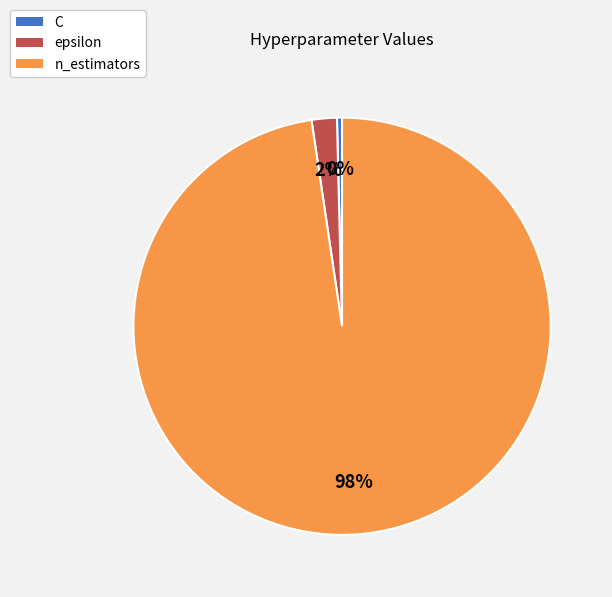

Do C and epsilon together represent more than half of the pie?

No